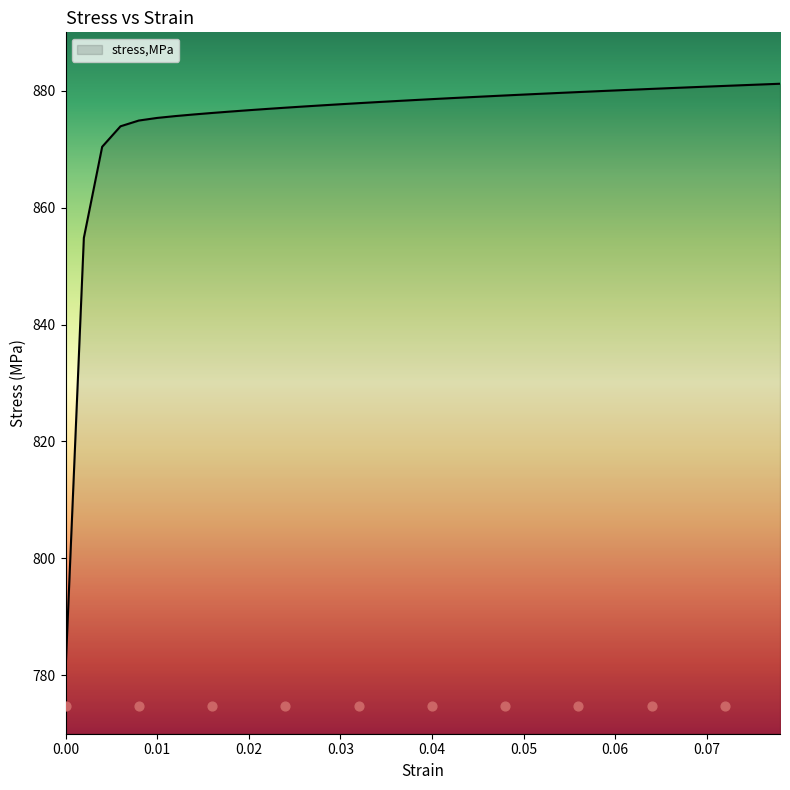

The value of stress,MPa at 0.00 is 350.9. True or false?

False